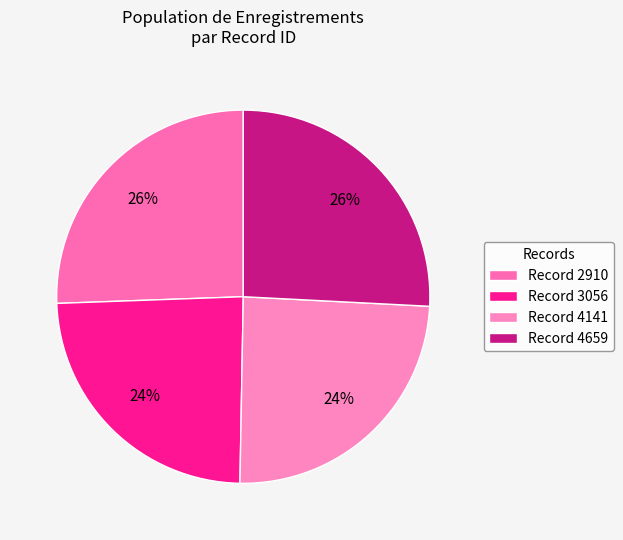

How many slices are in this pie chart?

4